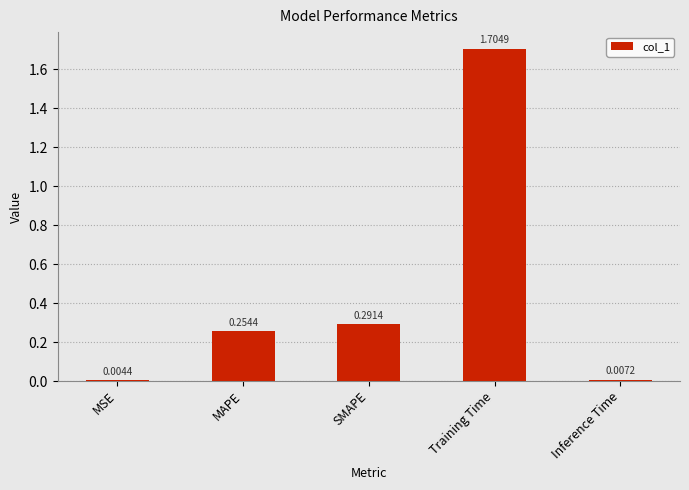

What is the change in value from SMAPE to Inference Time?

-0.3